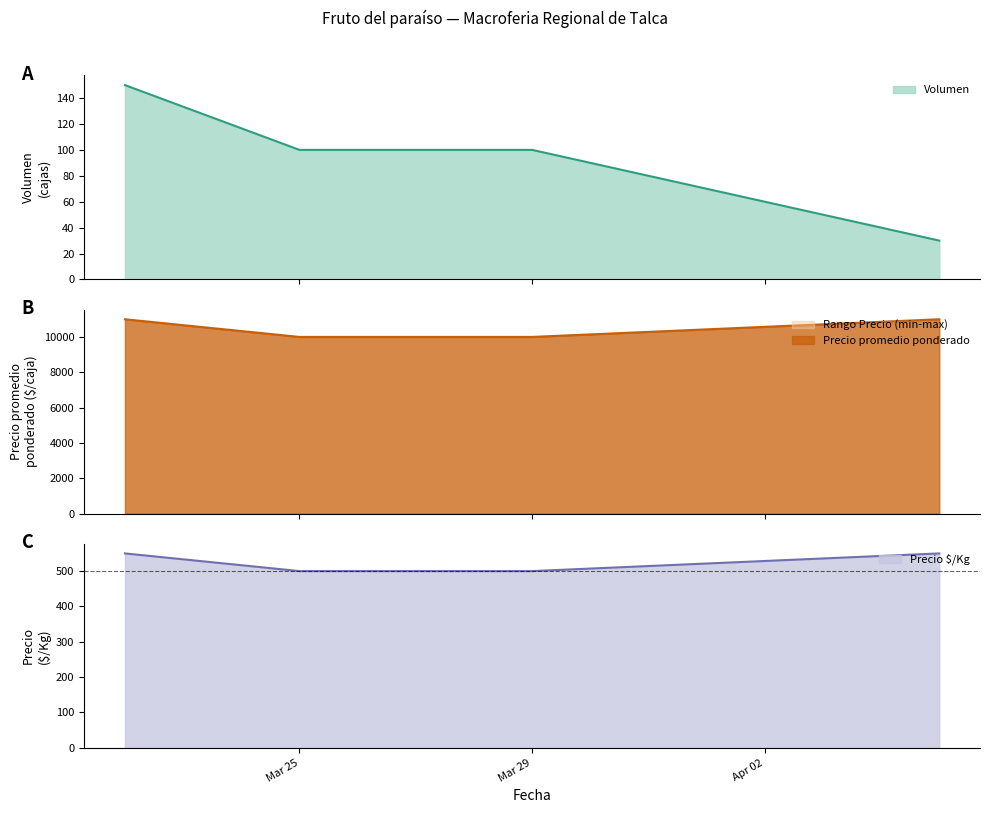

Which series has the largest total across all categories?

Precio minimo